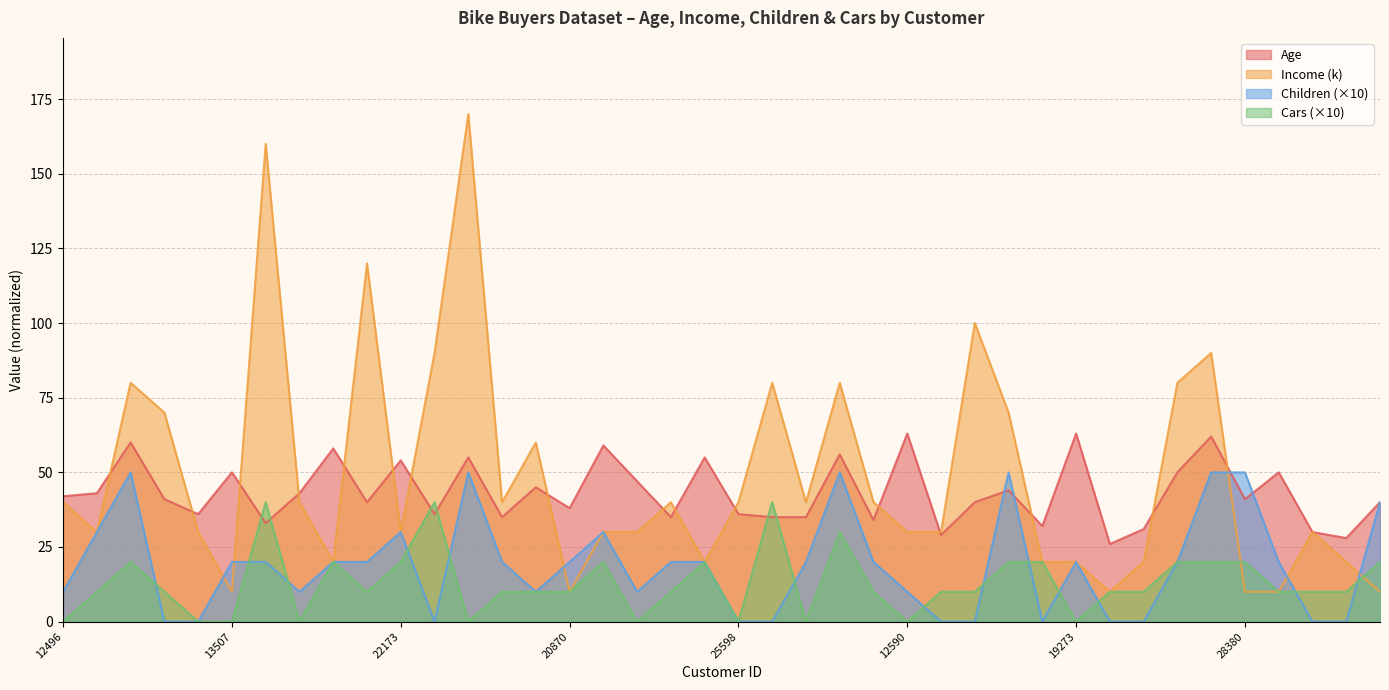

What position from the right is 12496?

40